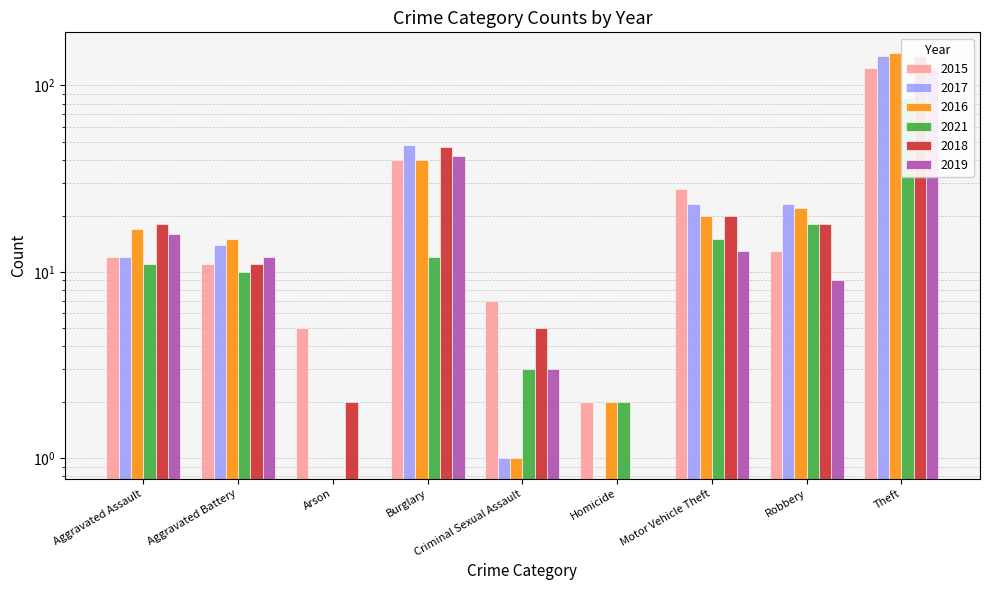

Reading right to left, what are all the values shown in this chart?

2015: Theft=124	Robbery=13	Motor Vehicle Theft=28	Homicide=2	Criminal Sexual Assault=7	Burglary=40	Arson=5	Aggravated Battery=11	Aggravated Assault=12
2017: Theft=144	Robbery=23	Motor Vehicle Theft=23	Homicide=0	Criminal Sexual Assault=1	Burglary=48	Arson=0	Aggravated Battery=14	Aggravated Assault=12
2016: Theft=150	Robbery=22	Motor Vehicle Theft=20	Homicide=2	Criminal Sexual Assault=1	Burglary=40	Arson=0	Aggravated Battery=15	Aggravated Assault=17
2021: Theft=86	Robbery=18	Motor Vehicle Theft=15	Homicide=2	Criminal Sexual Assault=3	Burglary=12	Arson=0	Aggravated Battery=10	Aggravated Assault=11
2018: Theft=144	Robbery=18	Motor Vehicle Theft=20	Homicide=0	Criminal Sexual Assault=5	Burglary=47	Arson=2	Aggravated Battery=11	Aggravated Assault=18
2019: Theft=124	Robbery=9	Motor Vehicle Theft=13	Homicide=0	Criminal Sexual Assault=3	Burglary=42	Arson=0	Aggravated Battery=12	Aggravated Assault=16